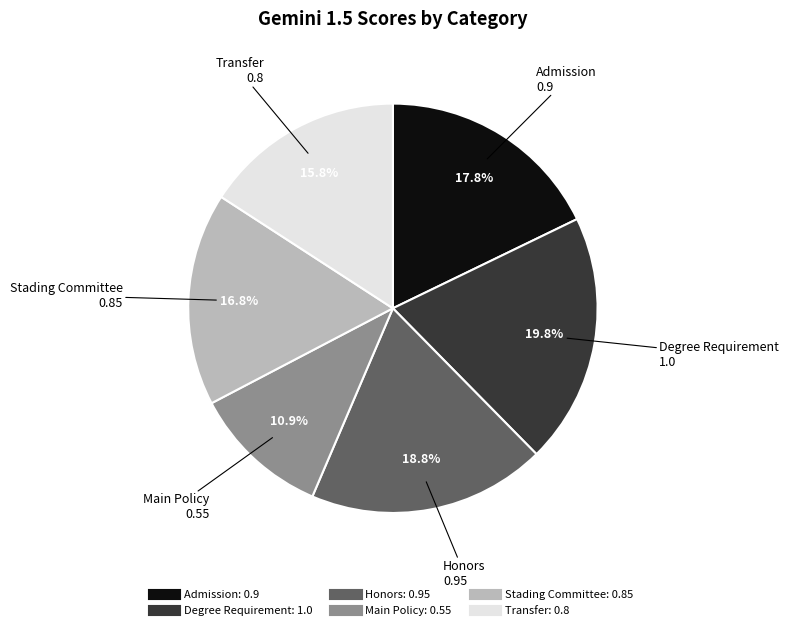

True or false: Stading Committee accounts for 23% of the total.

False